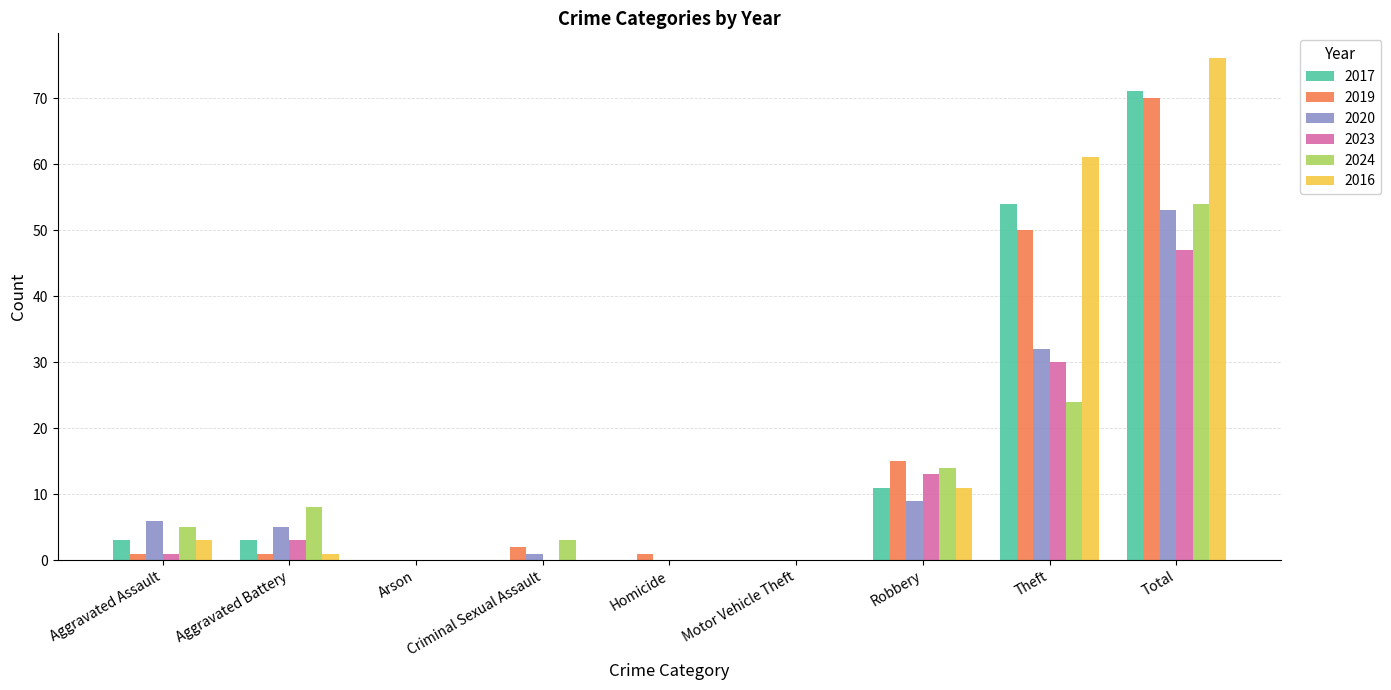

How many data points does each series have?

9